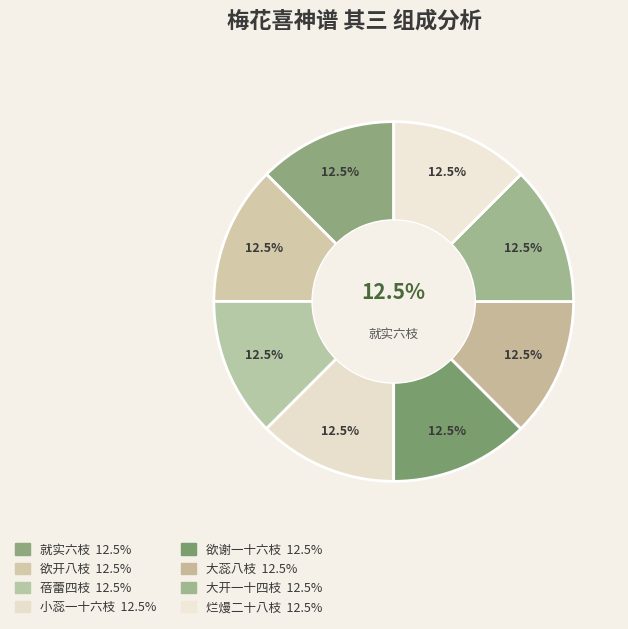

What is the smallest slice in the pie chart?

欲开八枝